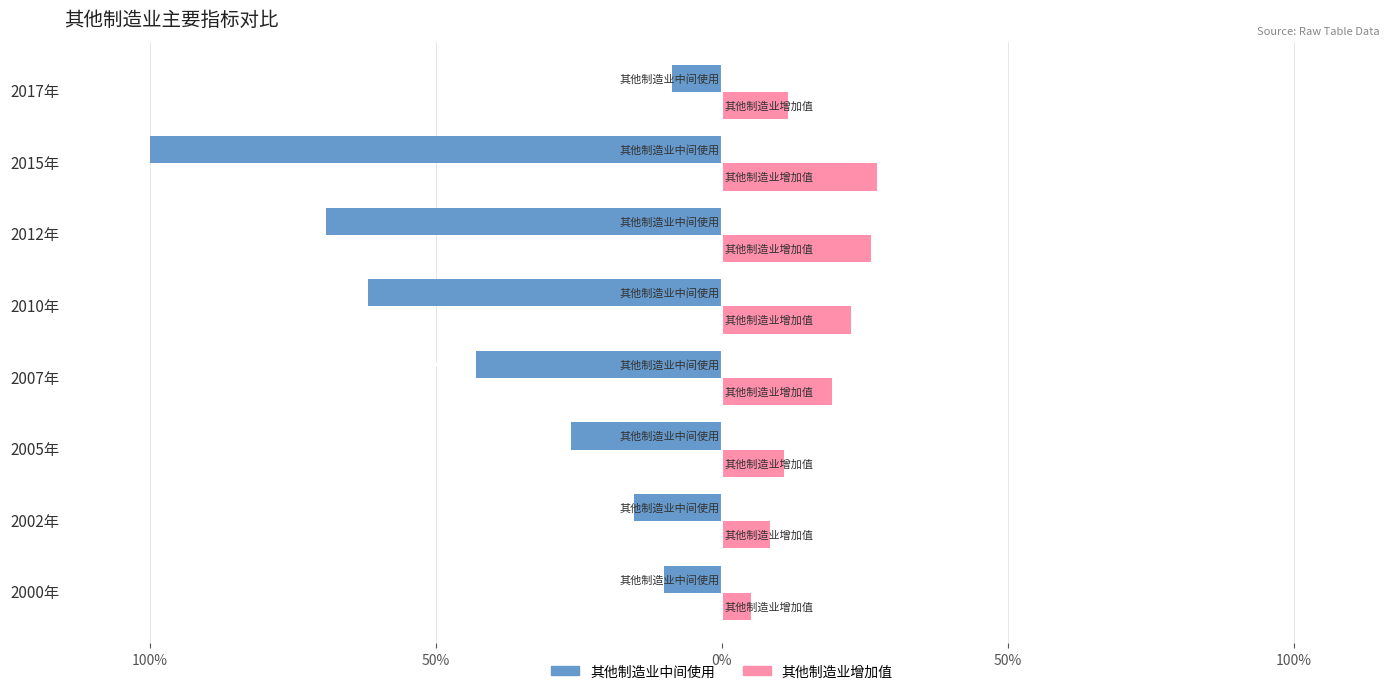

What are all the series names shown in the legend?

其他制造业中间使用, 其他制造业增加值